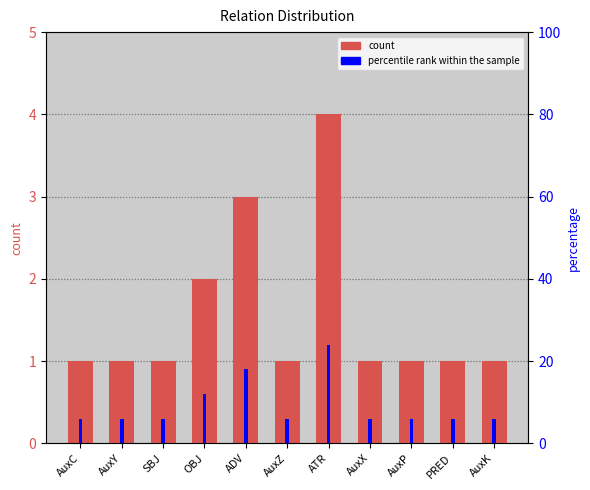

True or false: the data shows 1 at AuxX.

False